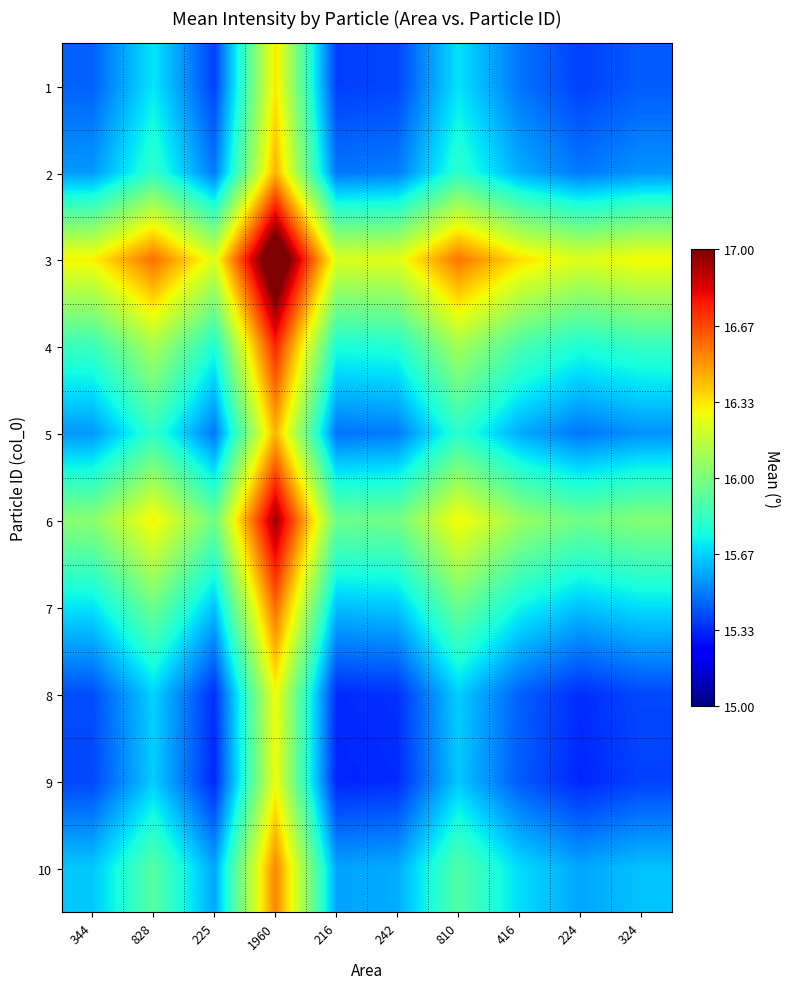

What is the total value across all series at 416?

157.3